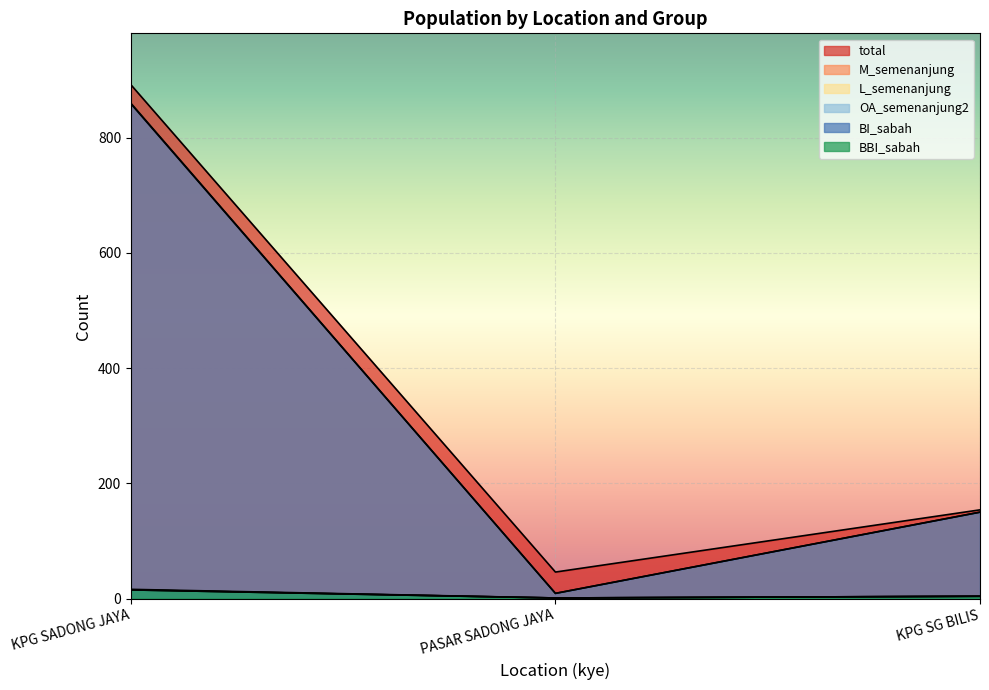

Is the value of M_semenanjung at PASAR SADONG JAYA greater than the value of OA_semenanjung2 at KPG SG BILIS?

Yes